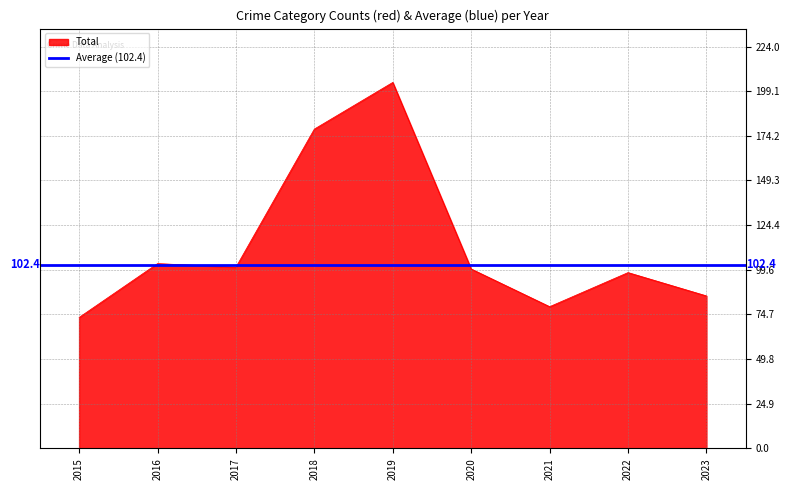

What is the difference between the highest and lowest values at 2023?

82